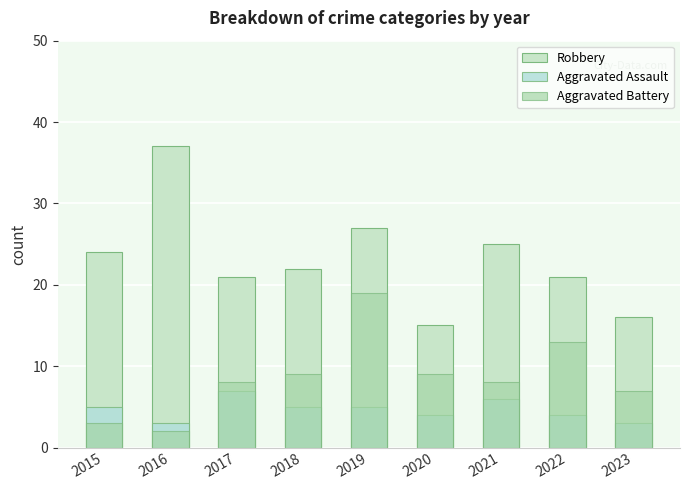

List the series in order of their peak value, highest first.

Robbery, Aggravated Battery, Aggravated Assault